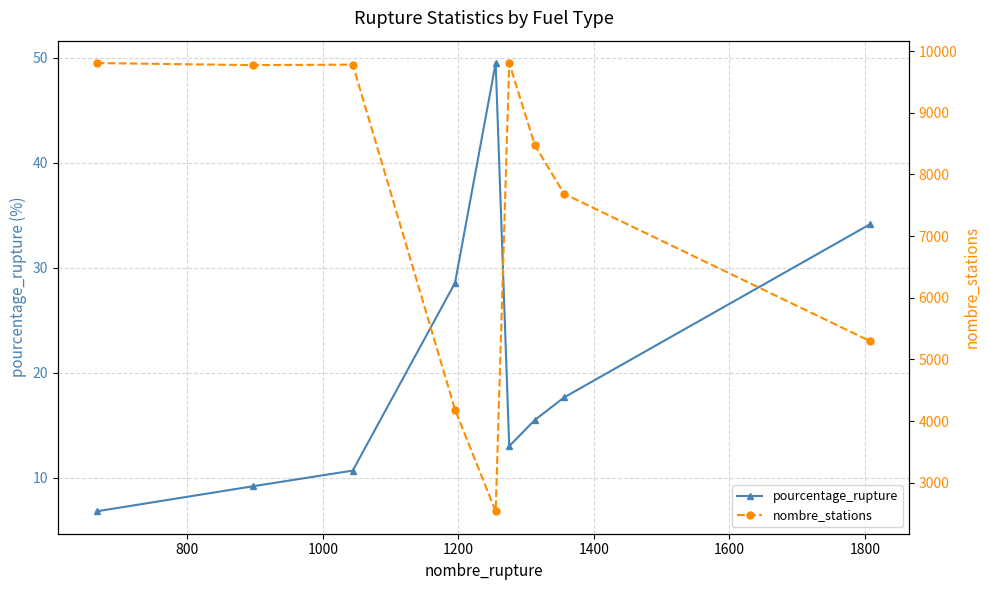

Does the chart have visible grid lines?

Yes